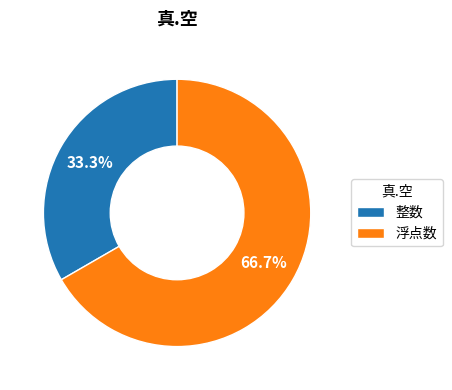

Is it true that 浮点数 is 61% of the pie?

False